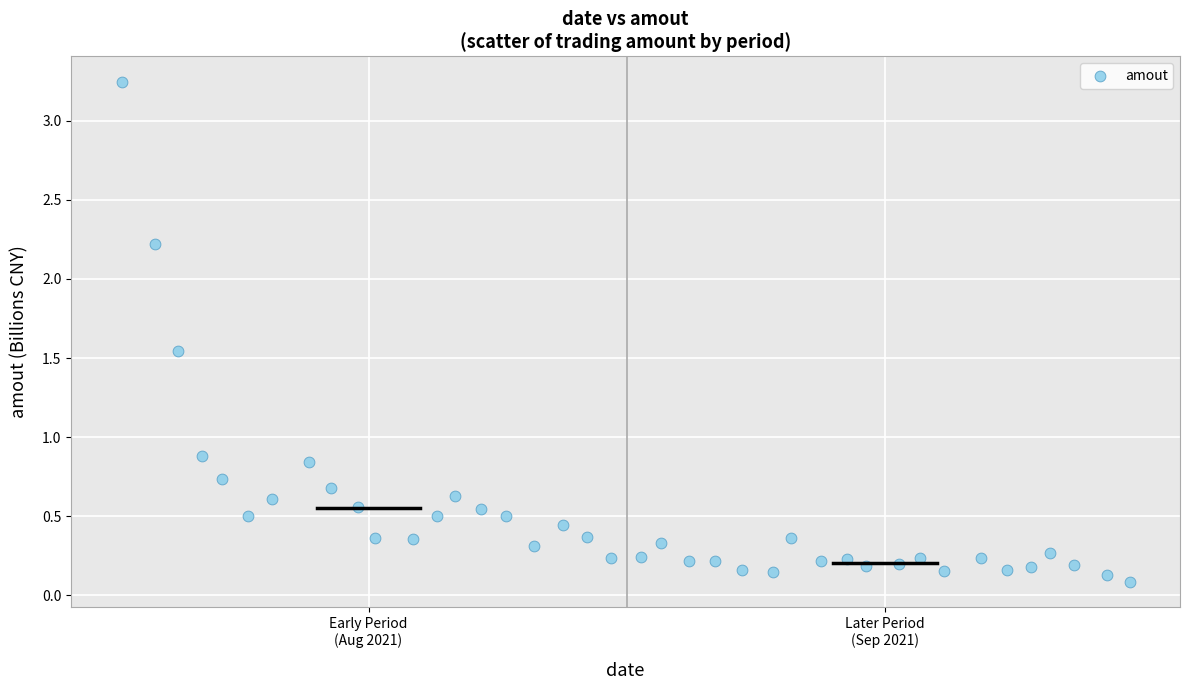

What is the range of X values (max minus min)?

39.0